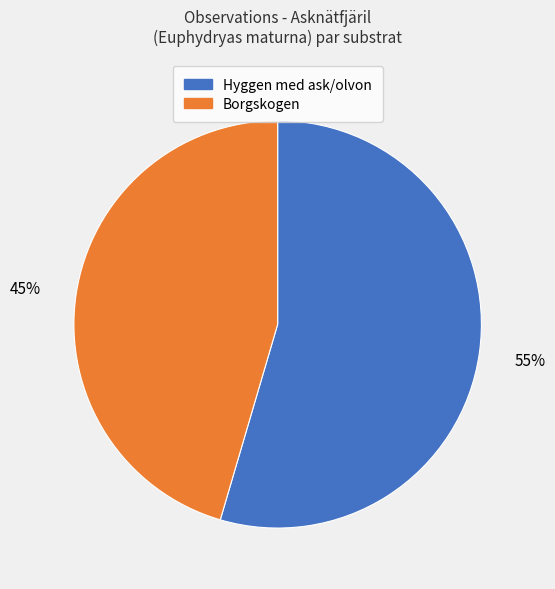

Is there any slice that represents more than half of the pie?

Yes